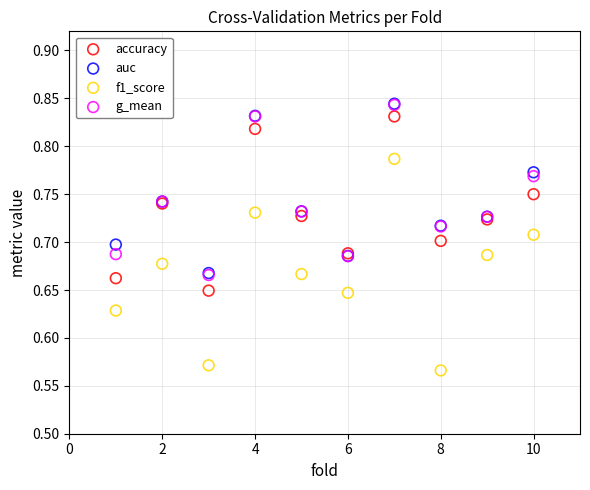

Which series has the largest Y range (max minus min)?

f1_score